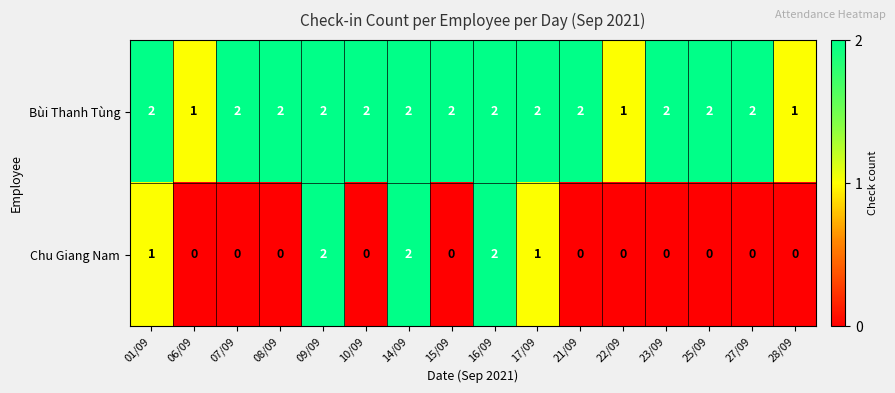

Which series has the largest range (max minus min)?

Chu Giang Nam